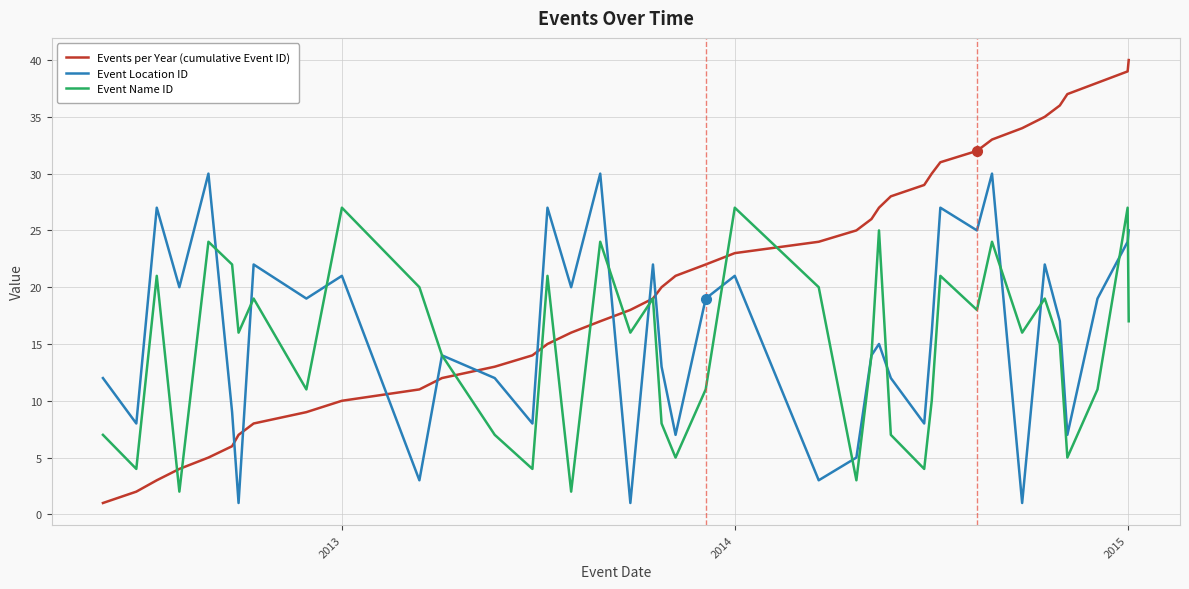

Which series has the largest total across all categories?

Events per Year (cumulative Event ID)